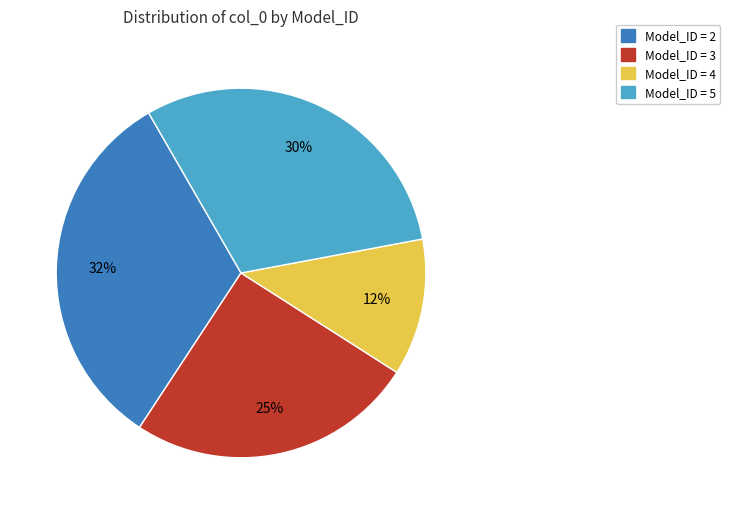

Is there a majority slice in this chart?

No